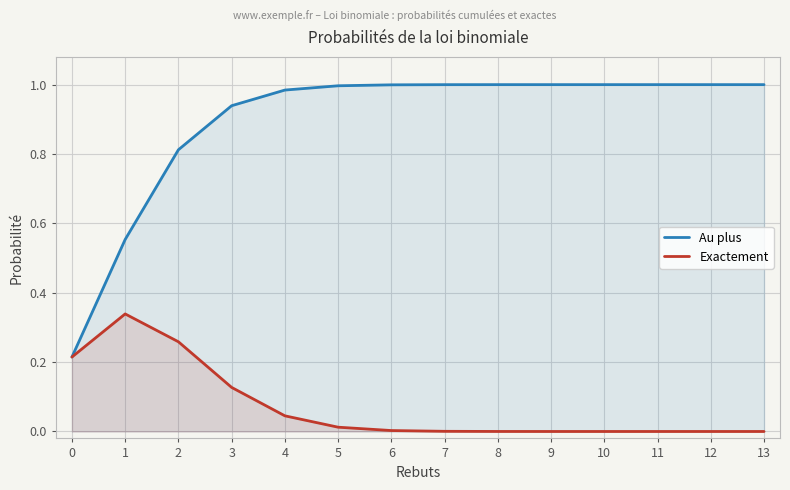

Rank the series by their average value, from lowest to highest.

Exactement, Au plus